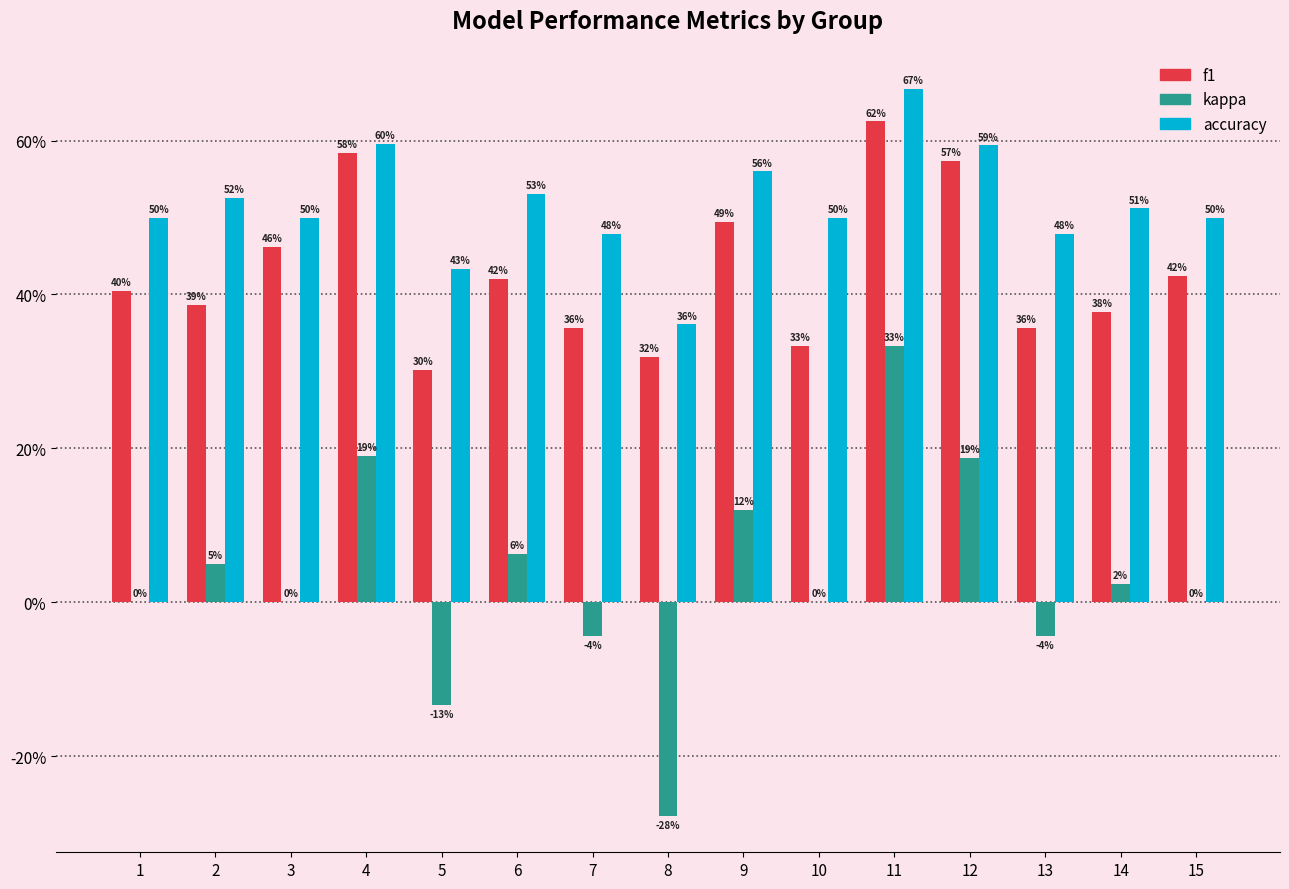

What value does the f1 series have at 4?

0.6